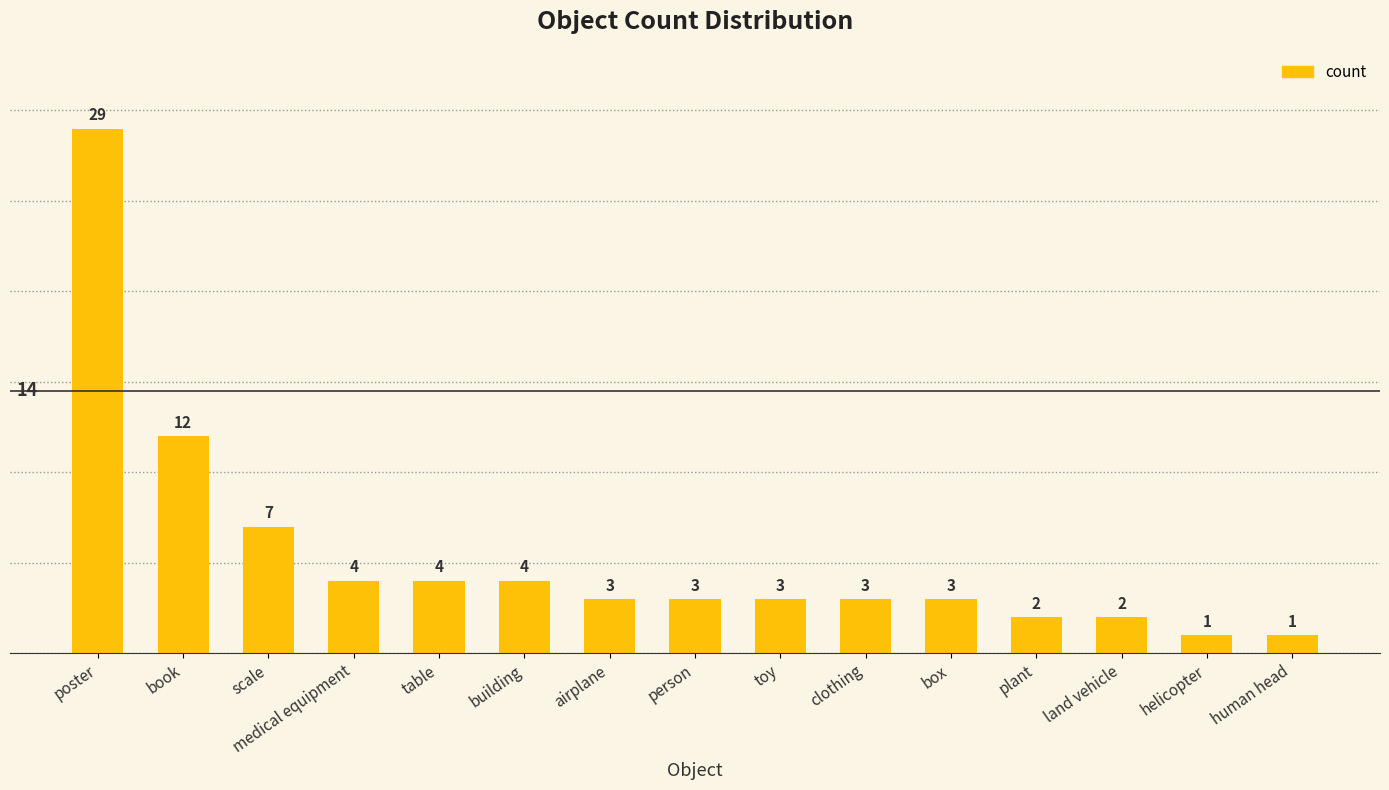

What is the label of the 12th bar from the right?

medical equipment